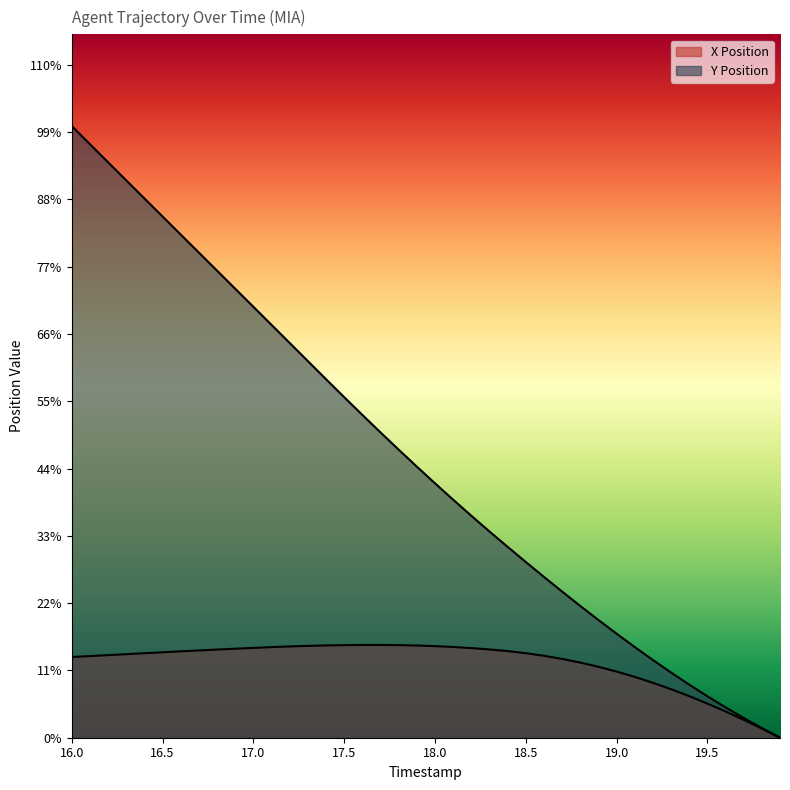

Which category has the highest value across all series?

16.0